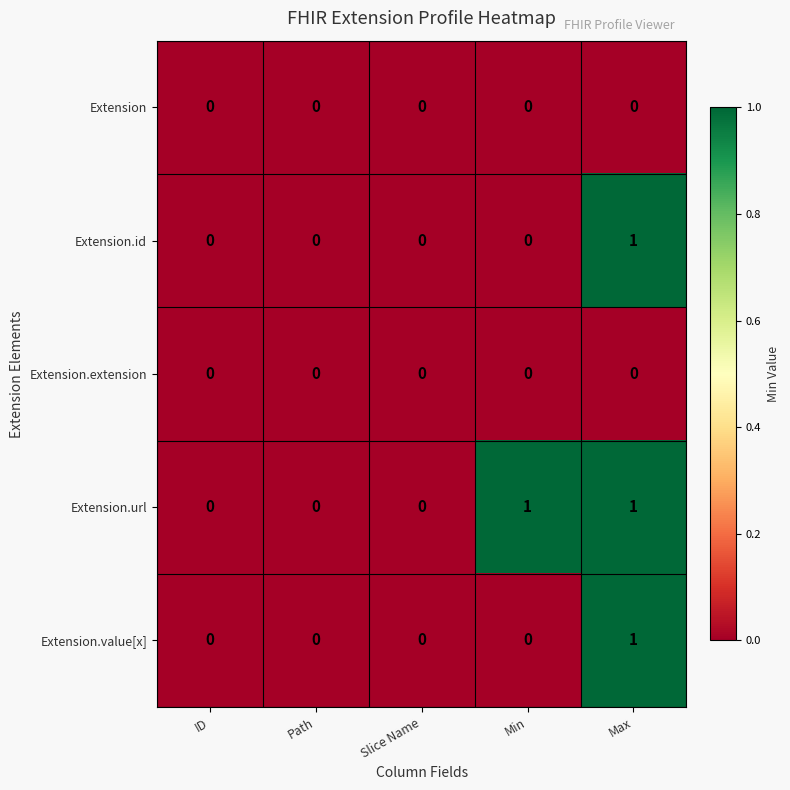

At which category is the sum across all series the highest?

Max